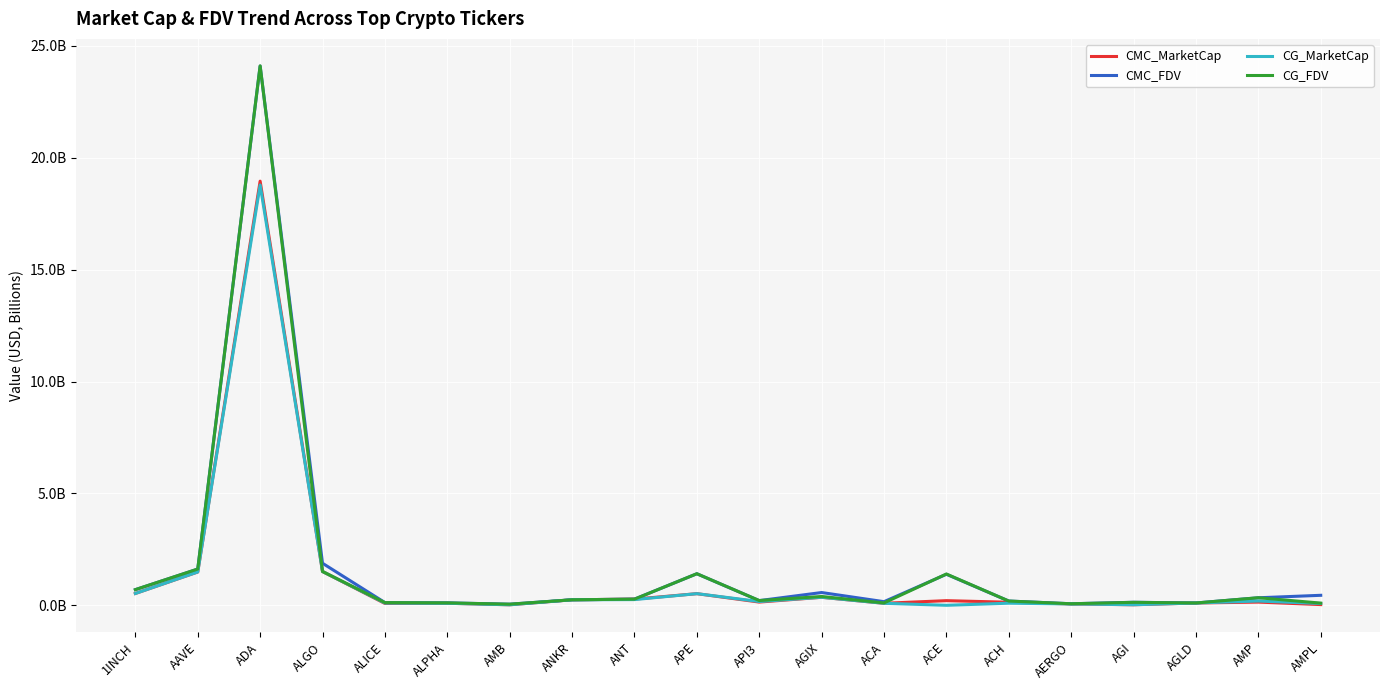

At which category does the chart reach its minimum across all series?

ACE